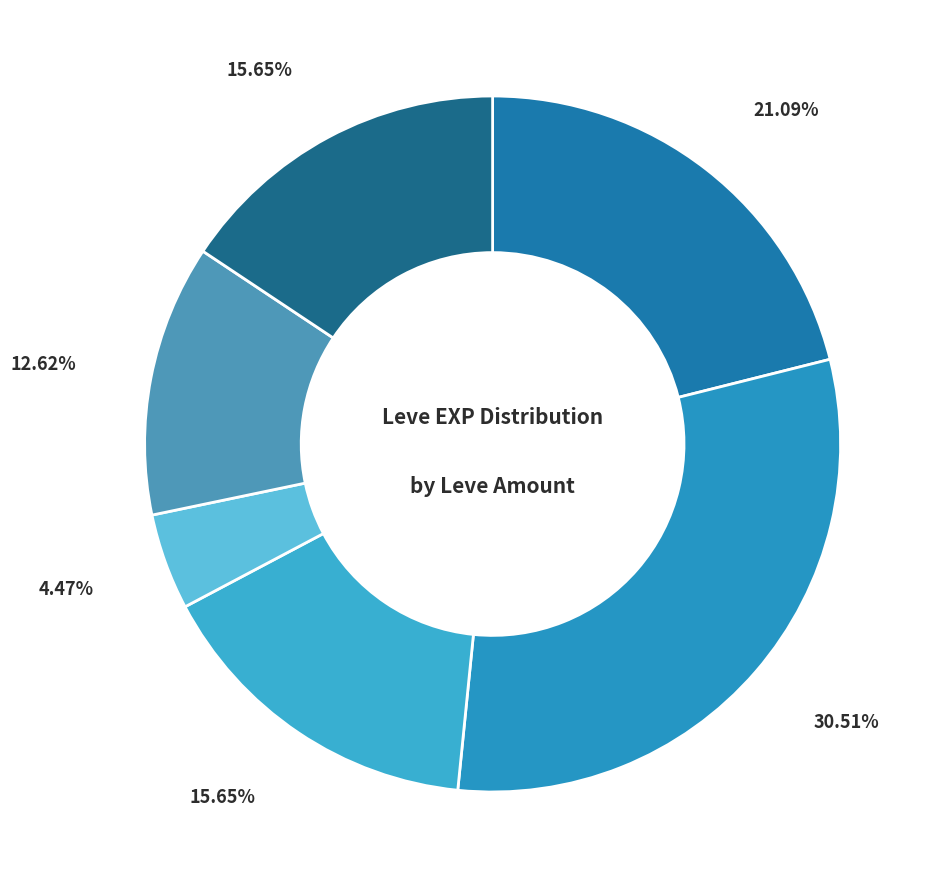

Is there any slice that represents more than half of the pie?

No